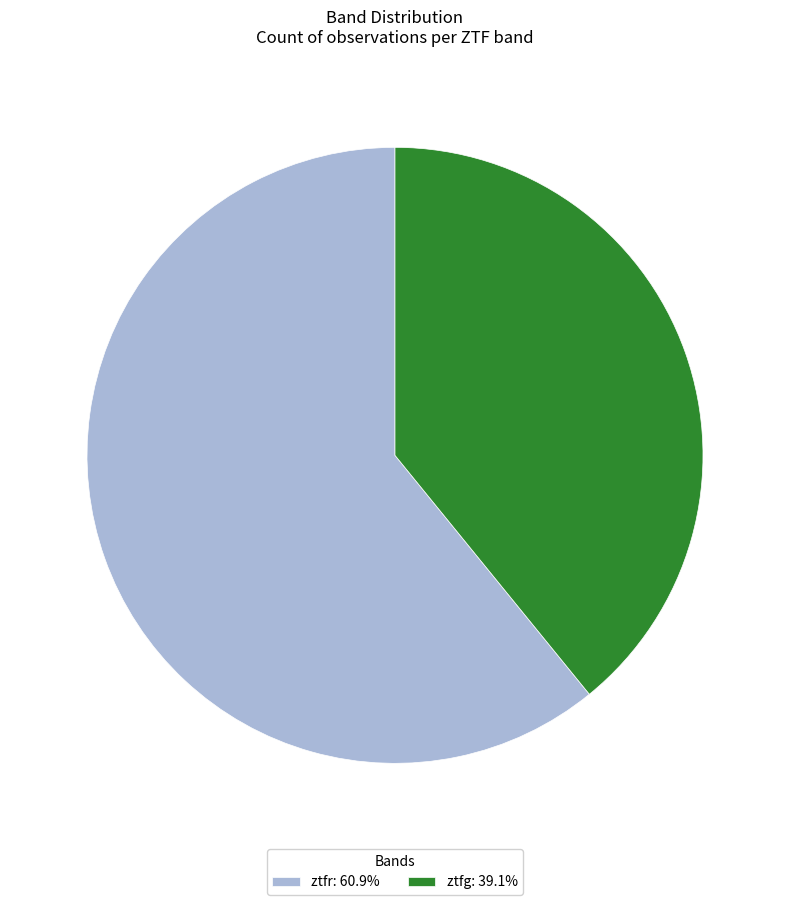

Is there a majority slice in this chart?

Yes